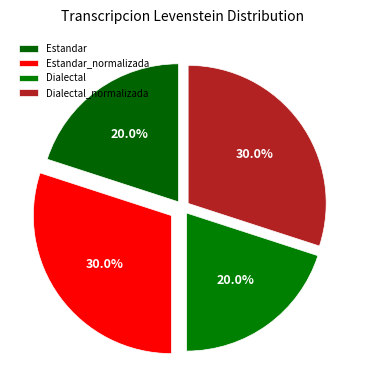

Does Dialectal_normalizada account for over 50% of the chart?

No